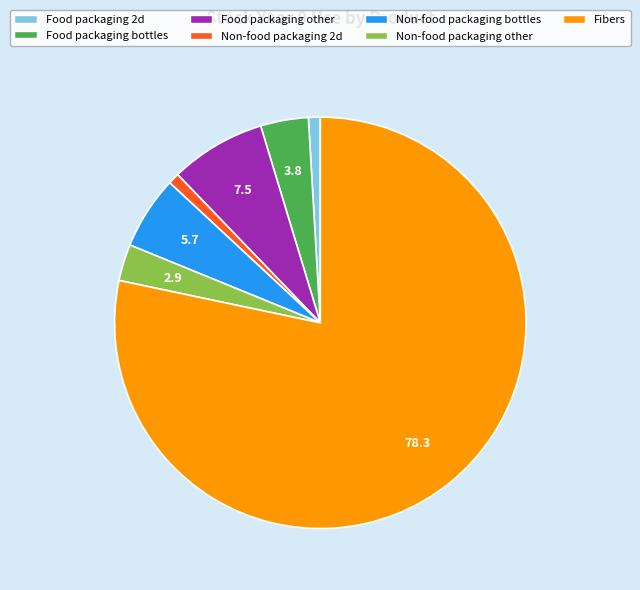

Do Food packaging other and Non-food packaging other together represent more than half of the pie?

No